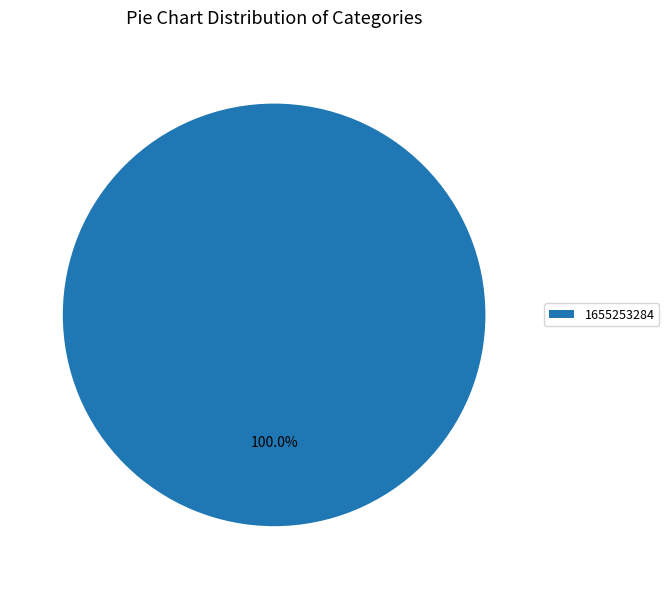

Which slice represents more than half of the pie?

1655253284